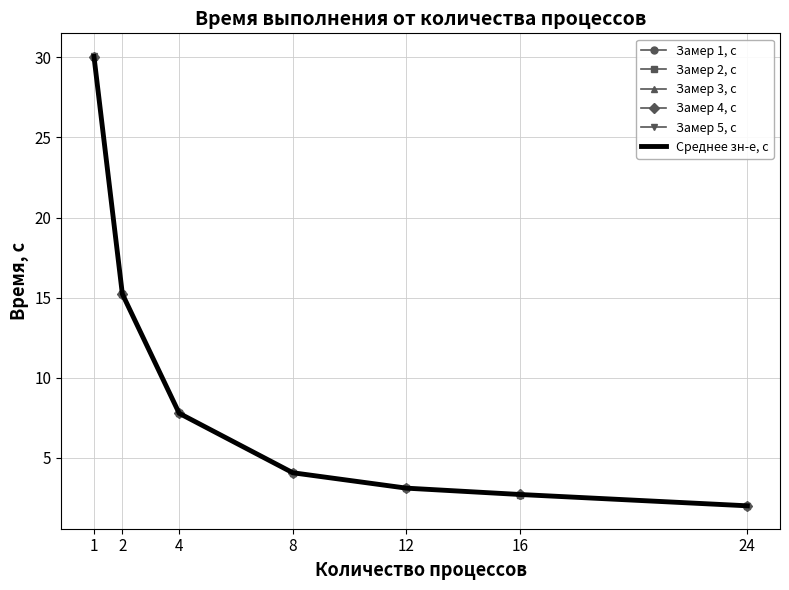

True or false: Среднее зн-е, с has a value of 7.8 at 4.

True